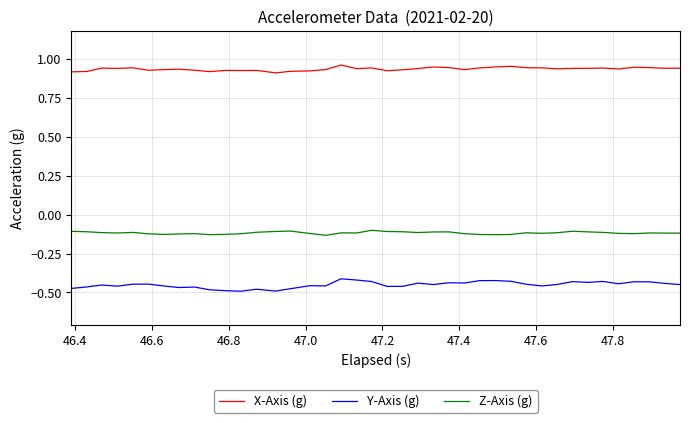

True or false: X-Axis (g) and Z-Axis (g) intersect in this chart.

False